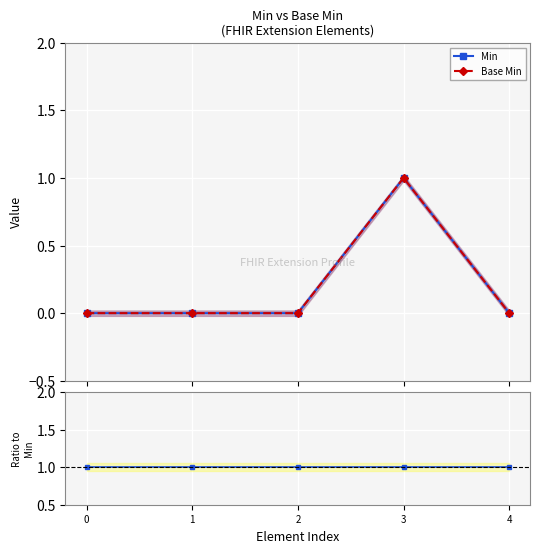

What is the value of the Base Min / Min point at the 4th from the left?

1